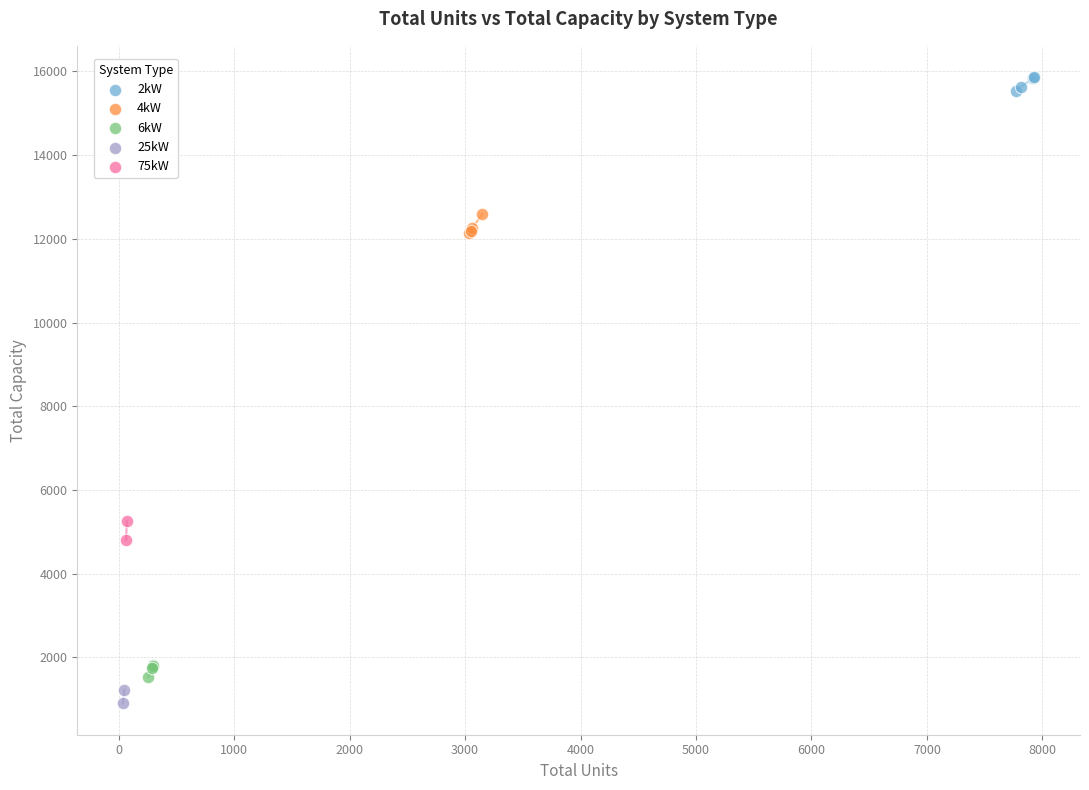

Which series contains the lowest Y value?

25kW